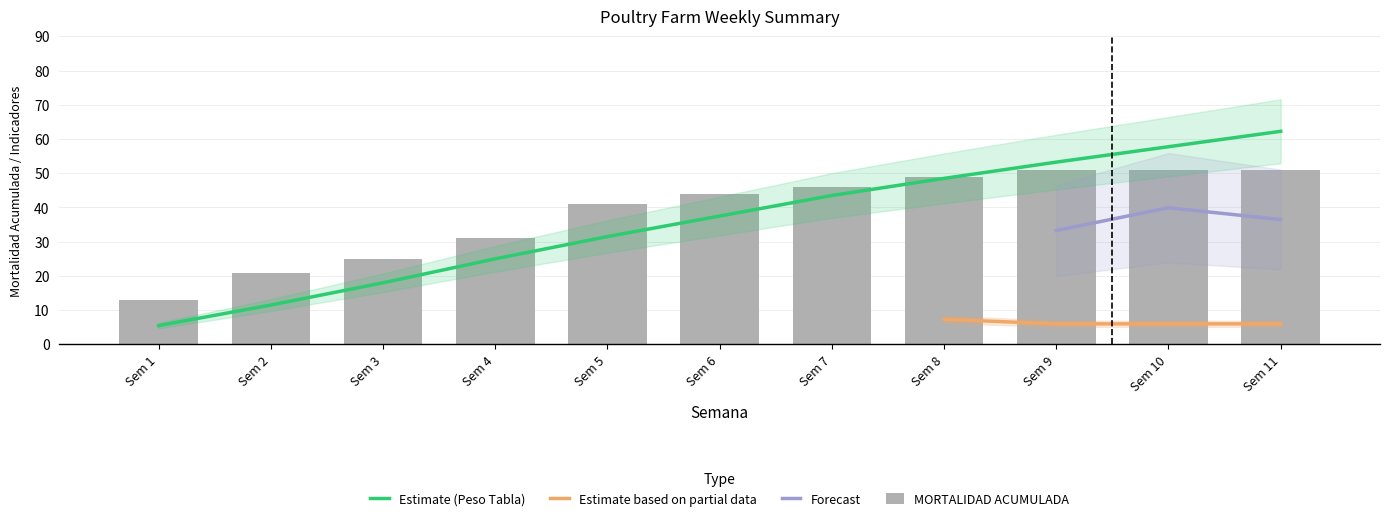

Are the bars grouped side by side (vs. stacked)?

Yes